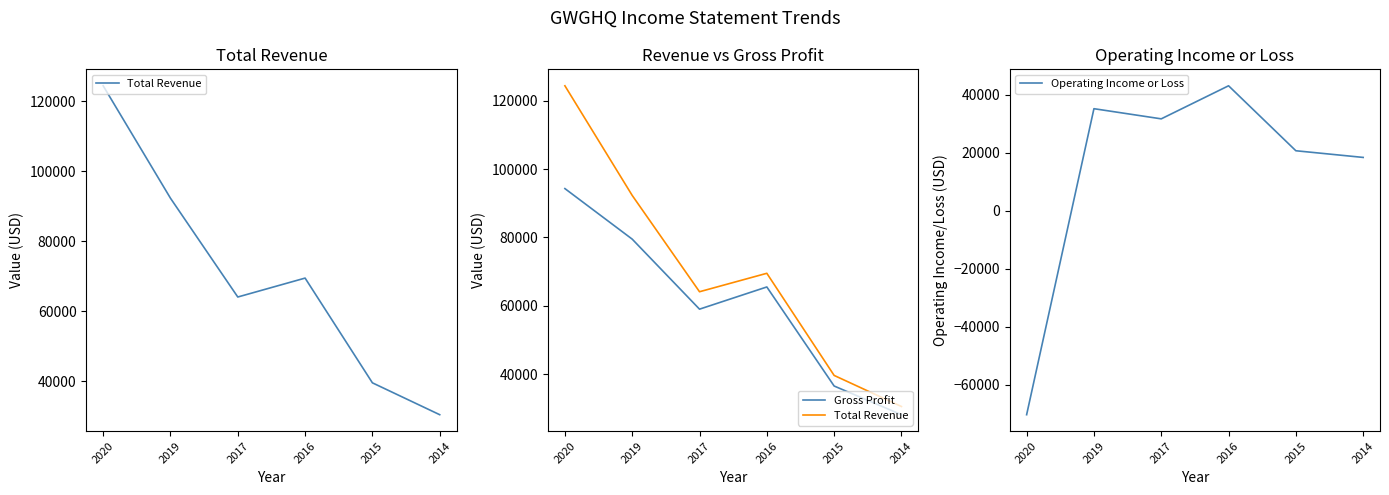

At which category does Operating Income or Loss reach its first local peak?

2019